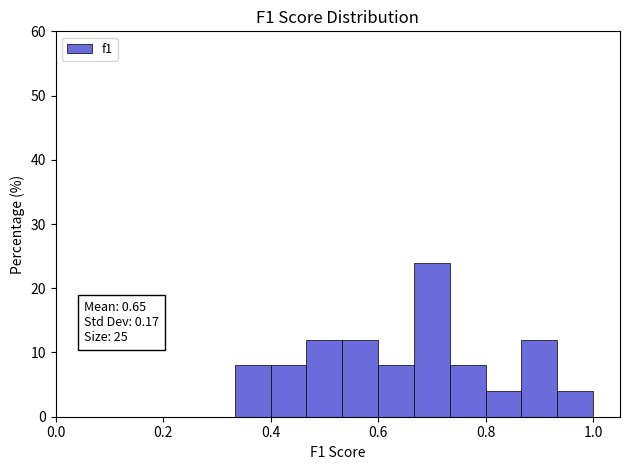

Read against the x-axis, roughly where is the centre of the tallest bar?

0.70